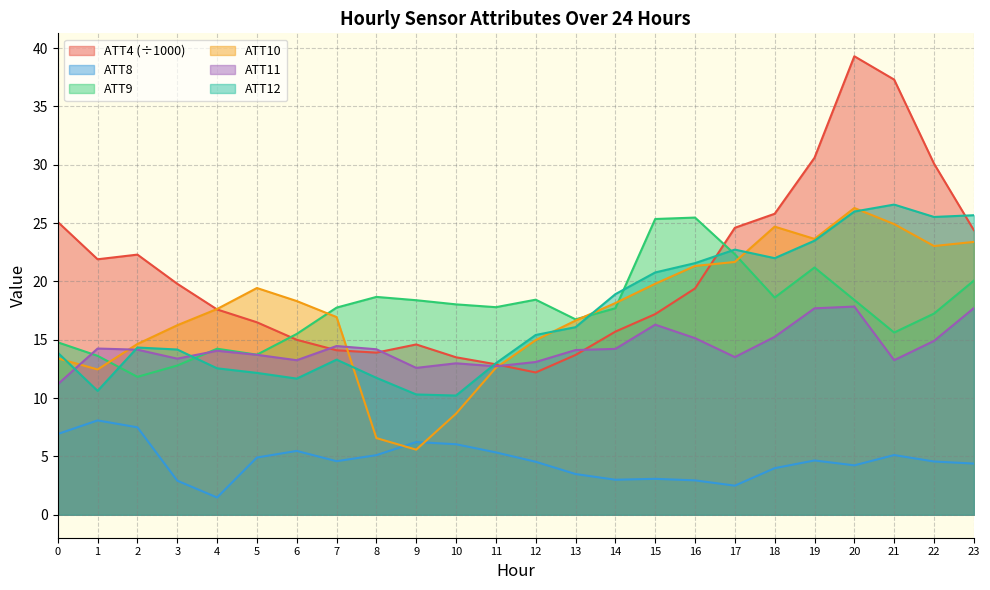

What is the minimum value for ATT12?

10.2